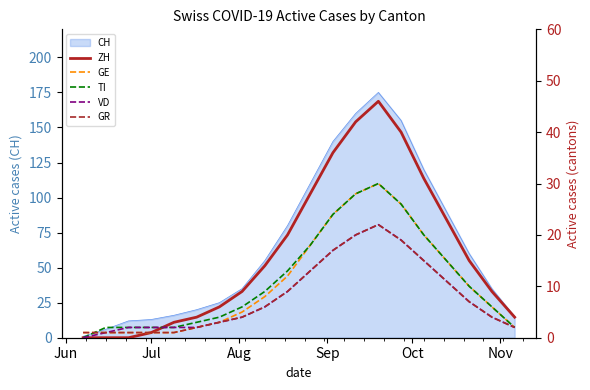

How many positive values does the VD series have?

19